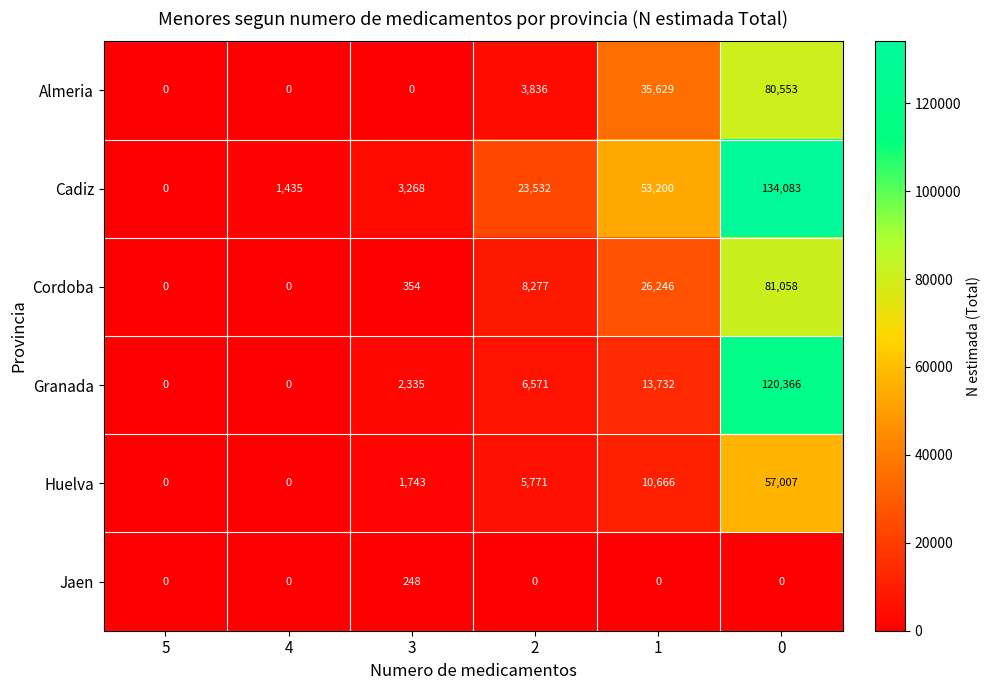

At 1, list the series in order from smallest to largest.

Jaen, Huelva, Granada, Cordoba, Almeria, Cadiz